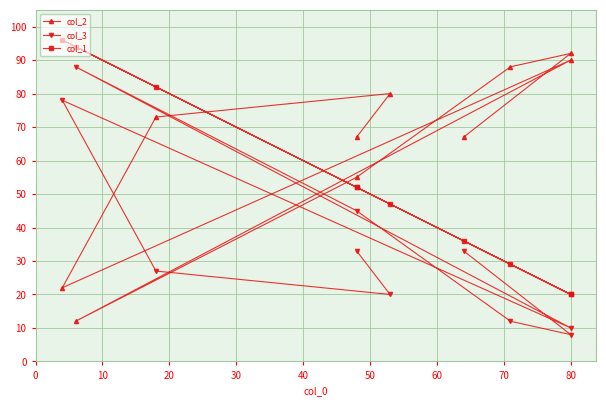

Reading right to left, list all the values displayed in this chart.

col_2: 67	80	73	22	90	12	55	88	92	67
col_3: 33	20	27	78	10	88	45	12	8	33
col_1: 52	47	82	96	20	94	52	29	20	36